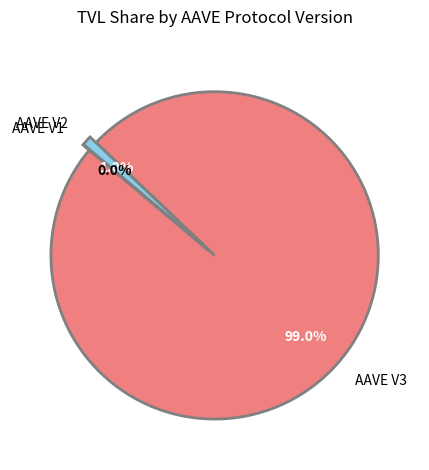

Which slice represents more than half of the pie?

AAVE V3